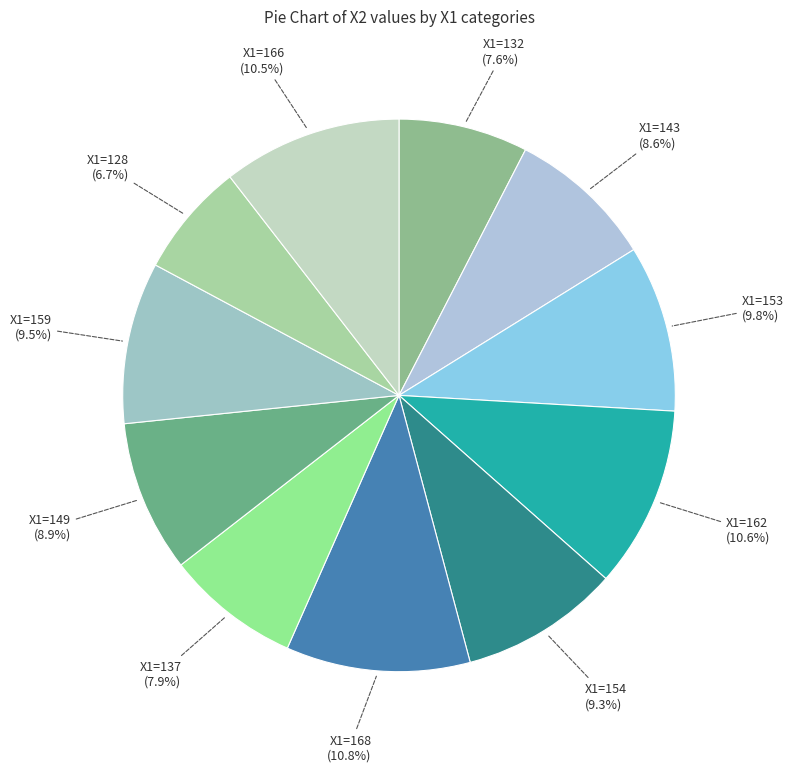

How many slices are in this pie chart?

11